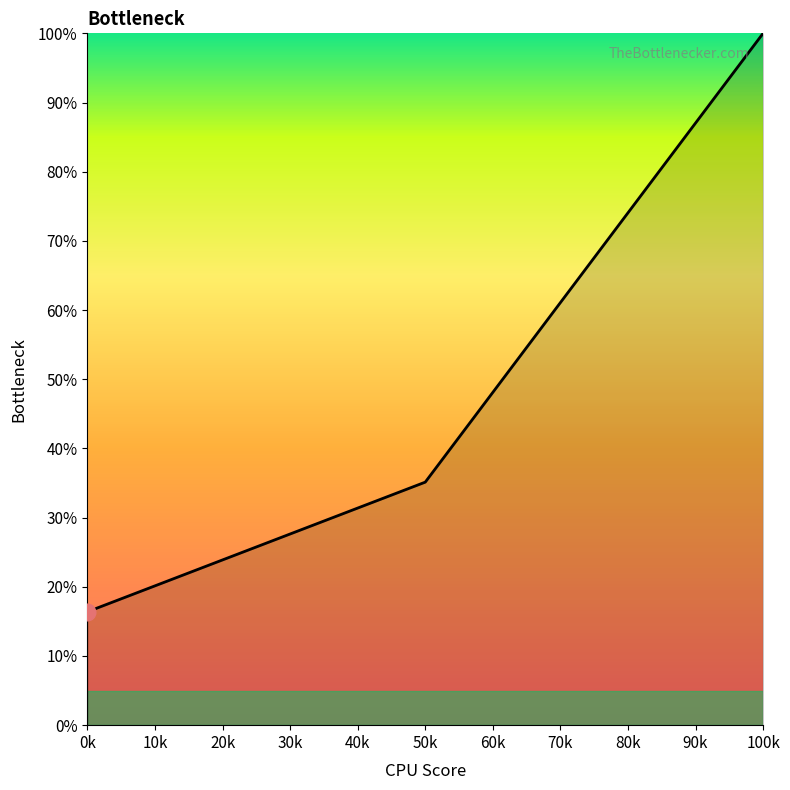

Which label corresponds to the largest value in the chart?

100k